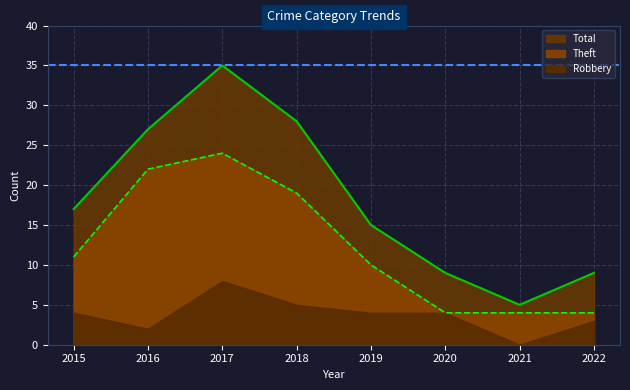

Which has a higher value, 2016 or 2020?

2016